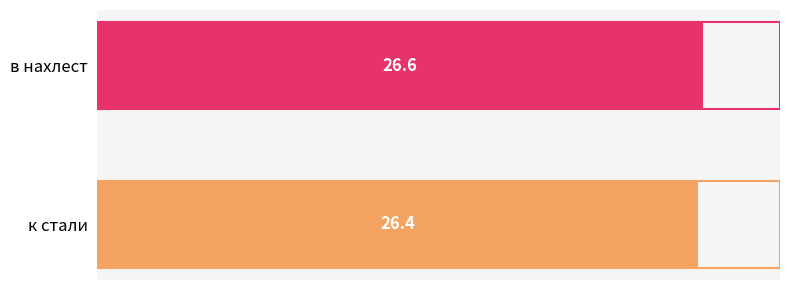

Approximately how many times larger is the value at в нахлест compared to к стали?

1.0